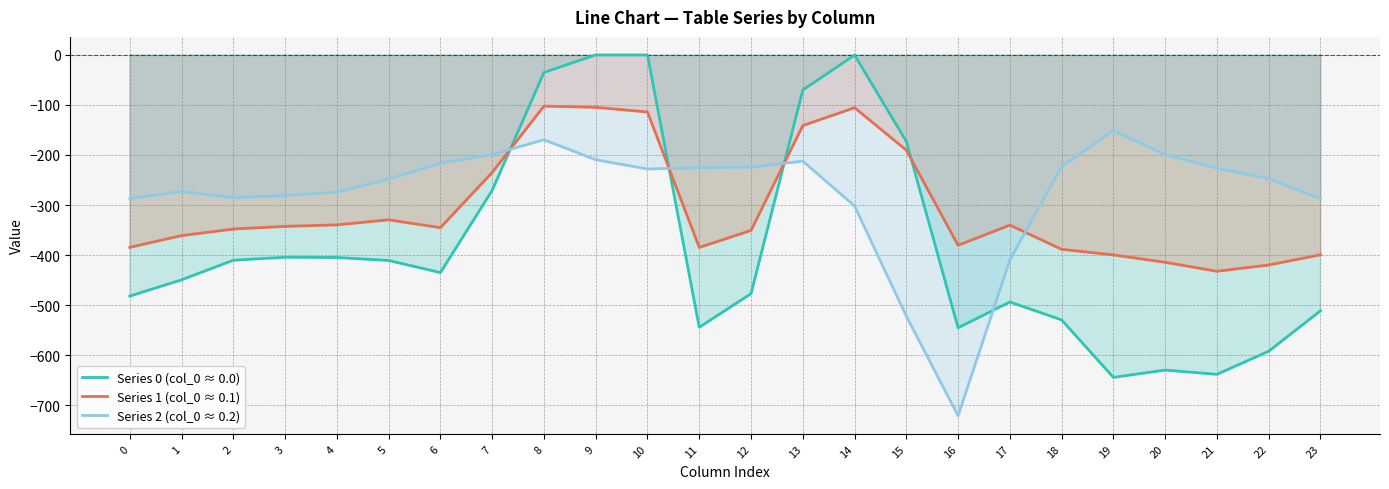

How many interior local valleys does the Series 1 (col_0 ≈ 0.1) series have?

4